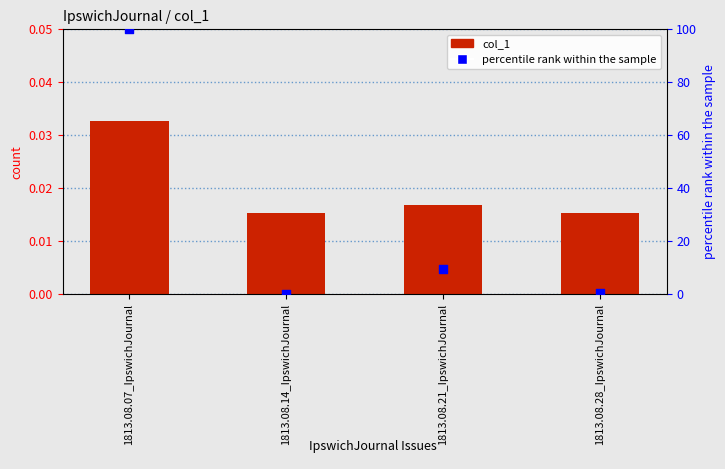

What is the total value across all series at 1813.08.28_IpswichJournal?

0.4